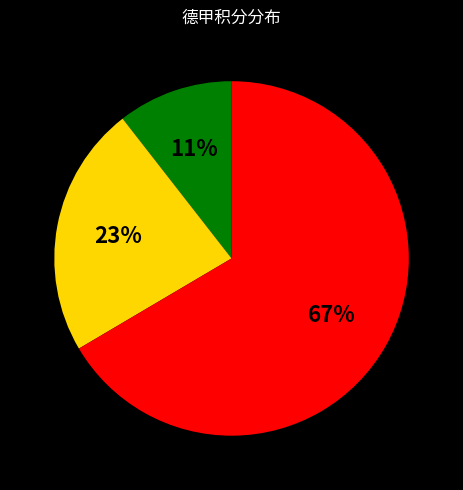

To the nearest percent, what is the average slice percentage?

33%